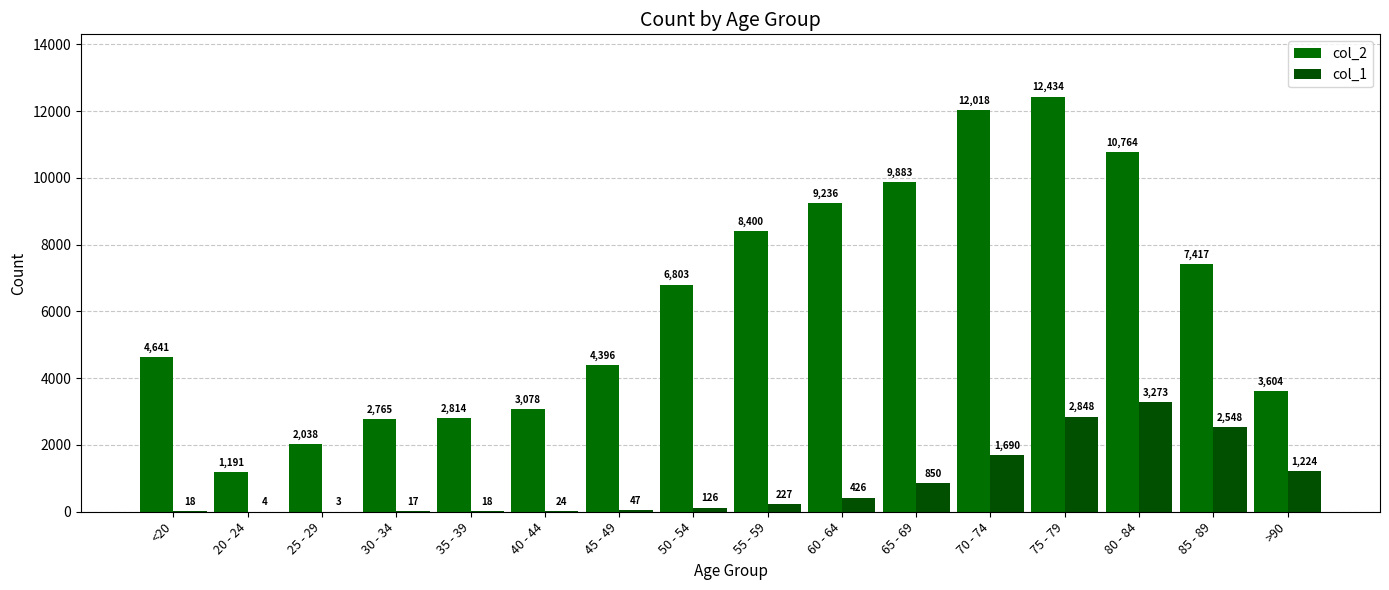

Which category has the highest value in the col_1 series?

80 - 84